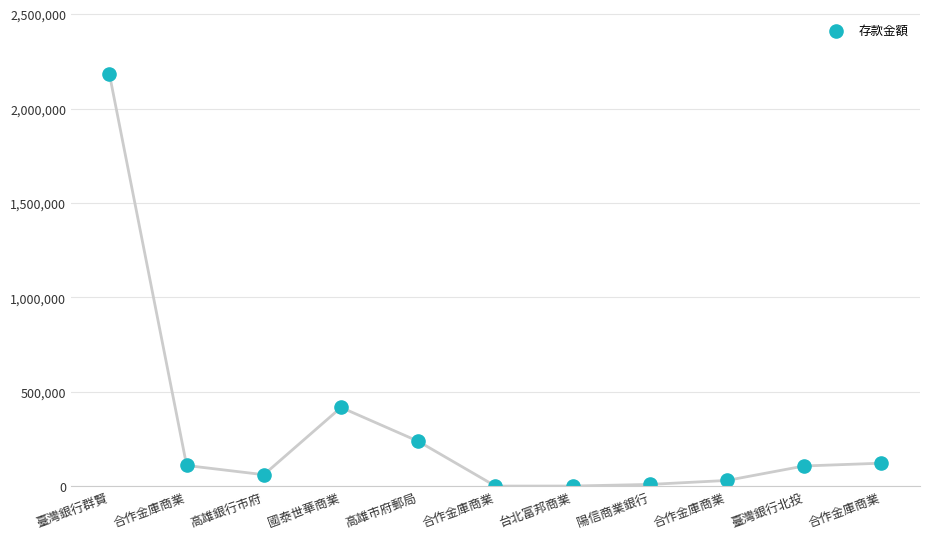

What Y value in the scatter plot is closest to 1091130?

417453